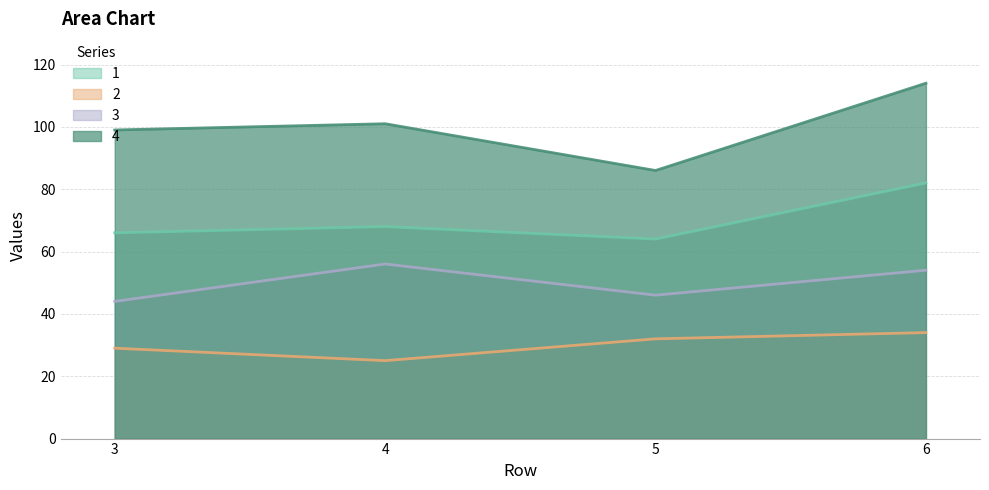

Reading right to left, what are all the values shown in this chart?

1: 6=82	5=64	4=68	3=66
2: 6=34	5=32	4=25	3=29
3: 6=54	5=46	4=56	3=44
4: 6=114	5=86	4=101	3=99